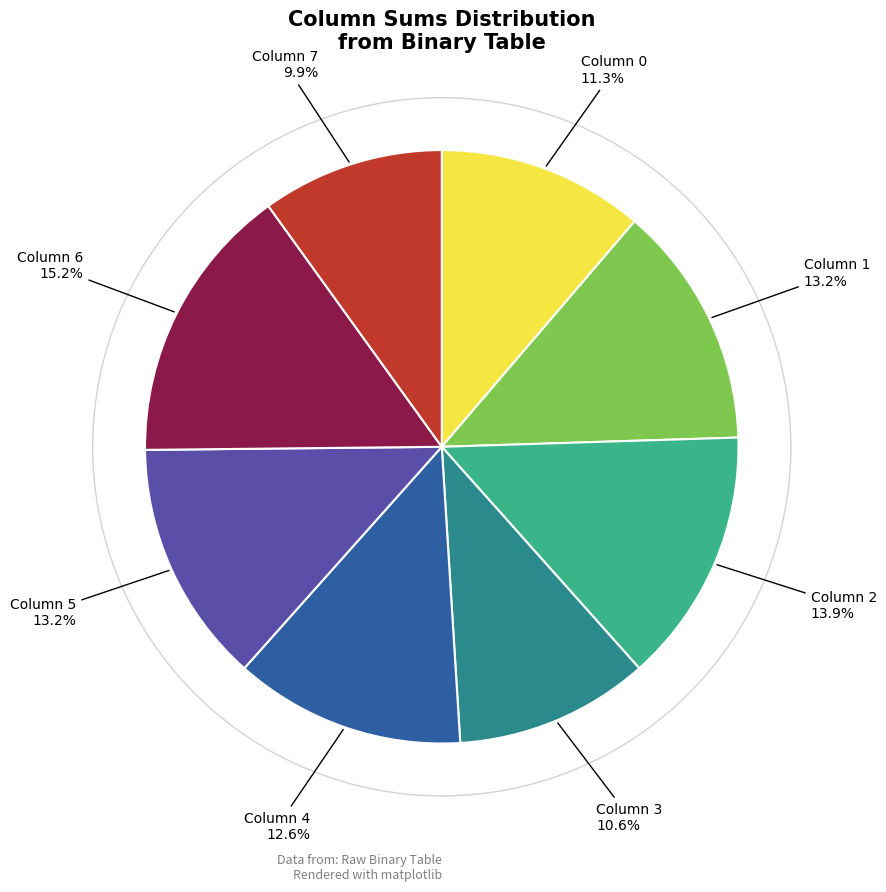

Is there any slice that represents more than half of the pie?

No